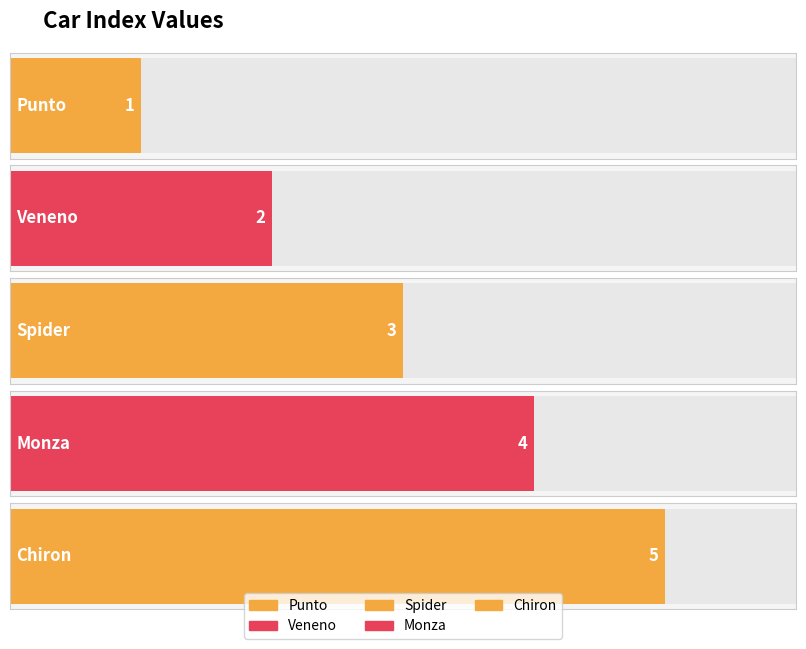

What is the difference between the values at Punto and Veneno?

1